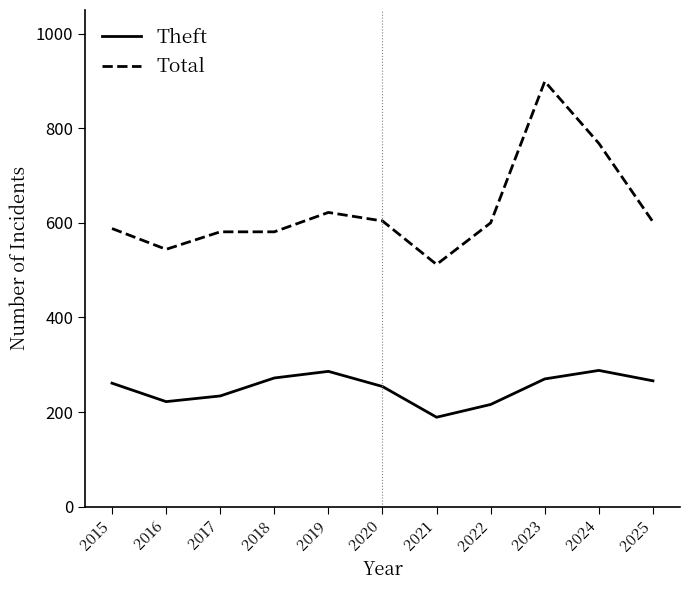

What is the spread (max minus min) of values at 2018?

309